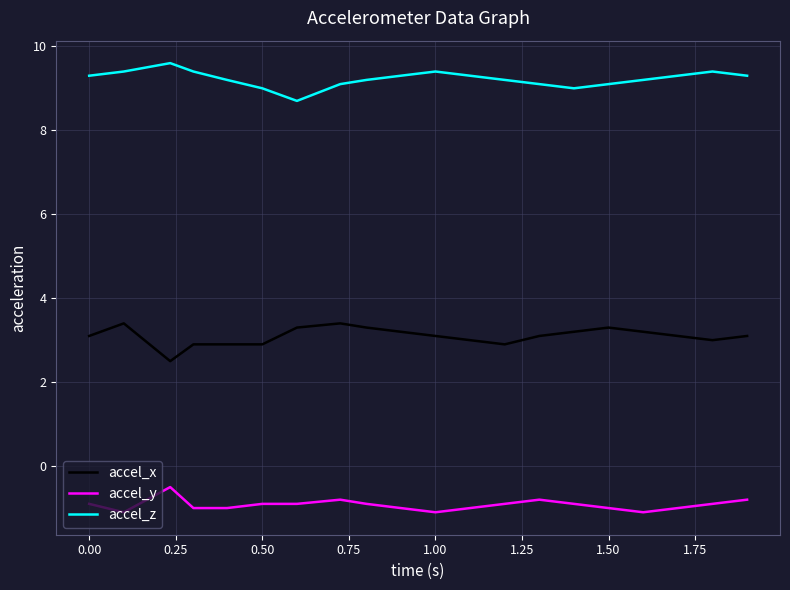

What is the difference between the maximum and minimum values in the accel_x series?

0.9